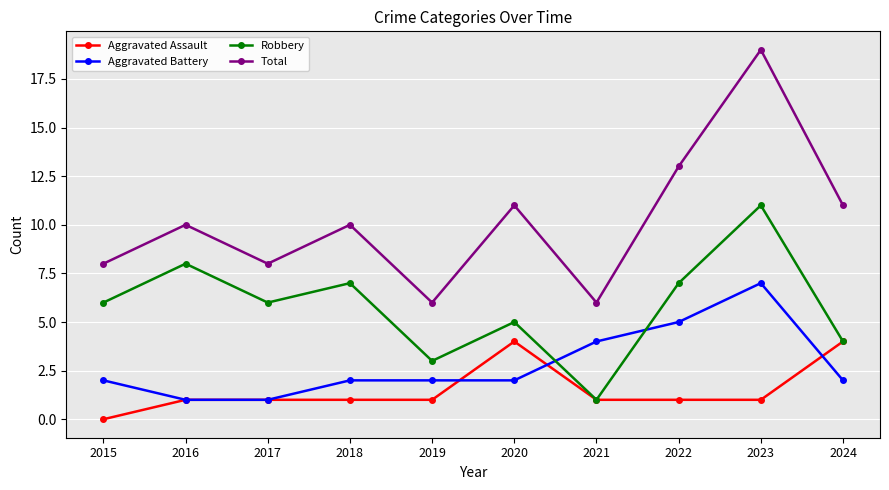

In Total, how many points are higher than both neighbors (excluding endpoints)?

4